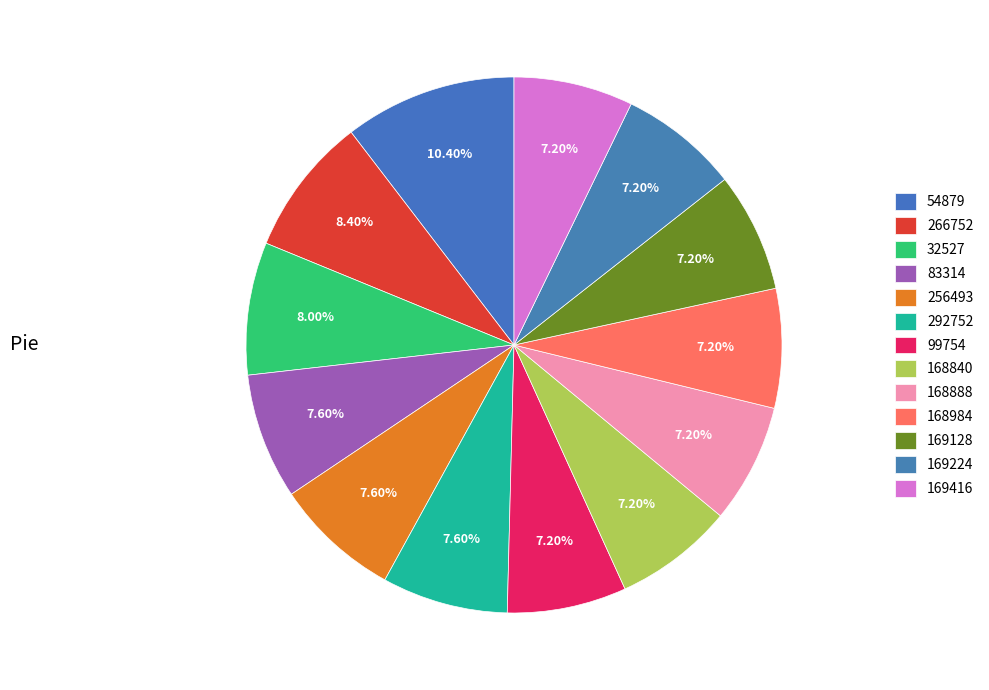

How many segments does this pie chart have?

13